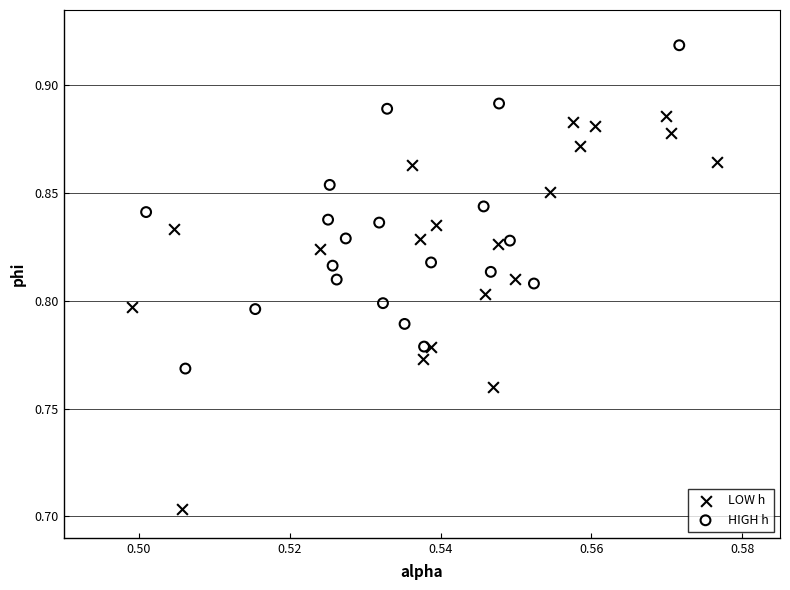

Which series has the widest spread of Y values?

LOW h